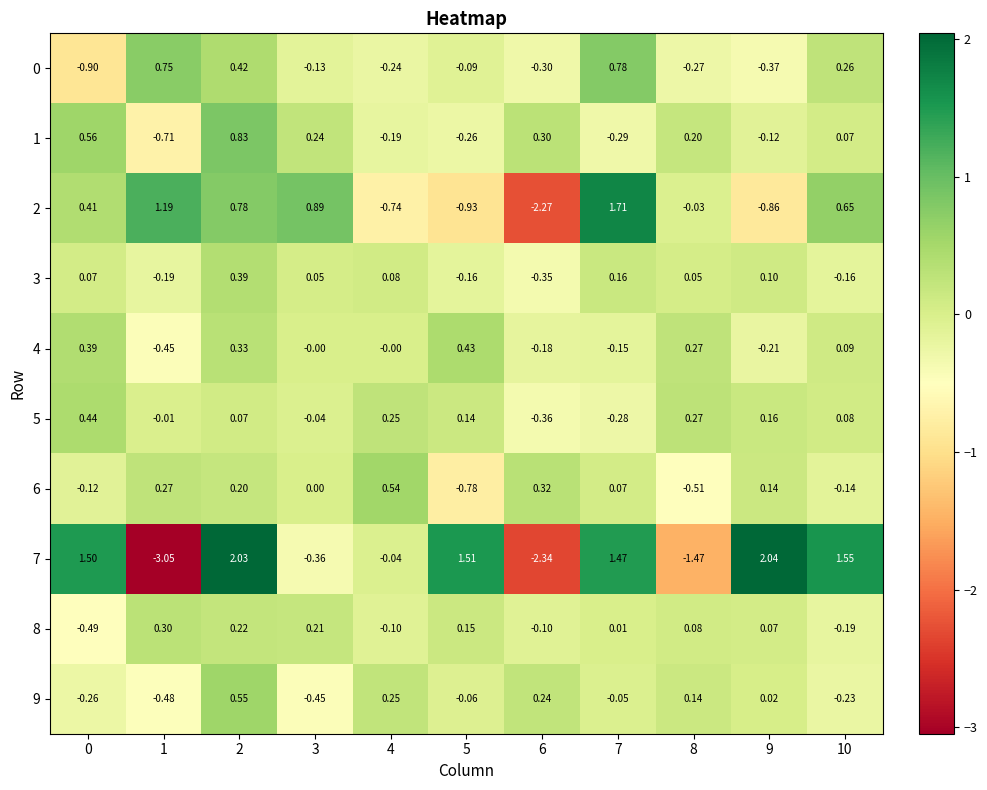

Is the value of 8 at 1 greater than the value of 3 at 8?

Yes